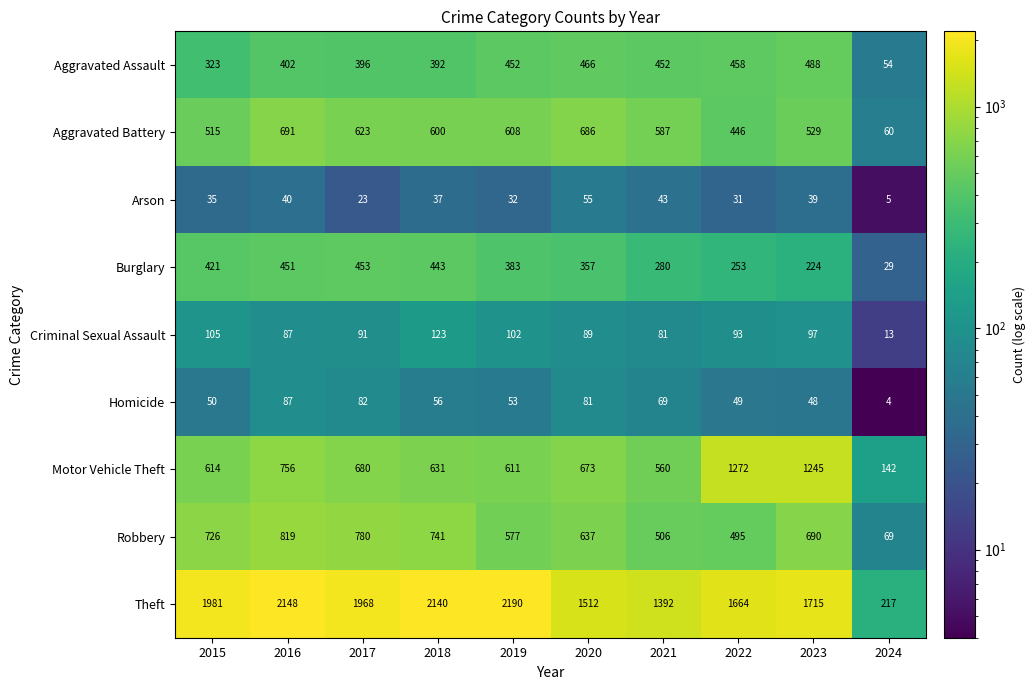

What value does the Theft series have at 2019, to the nearest 50?

2200